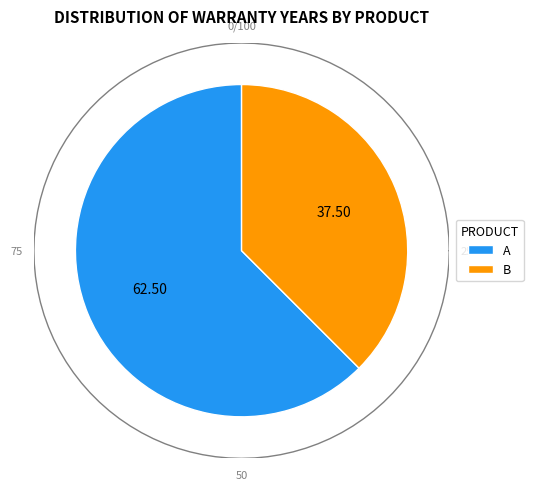

To the nearest percent, what portion does B represent?

38%